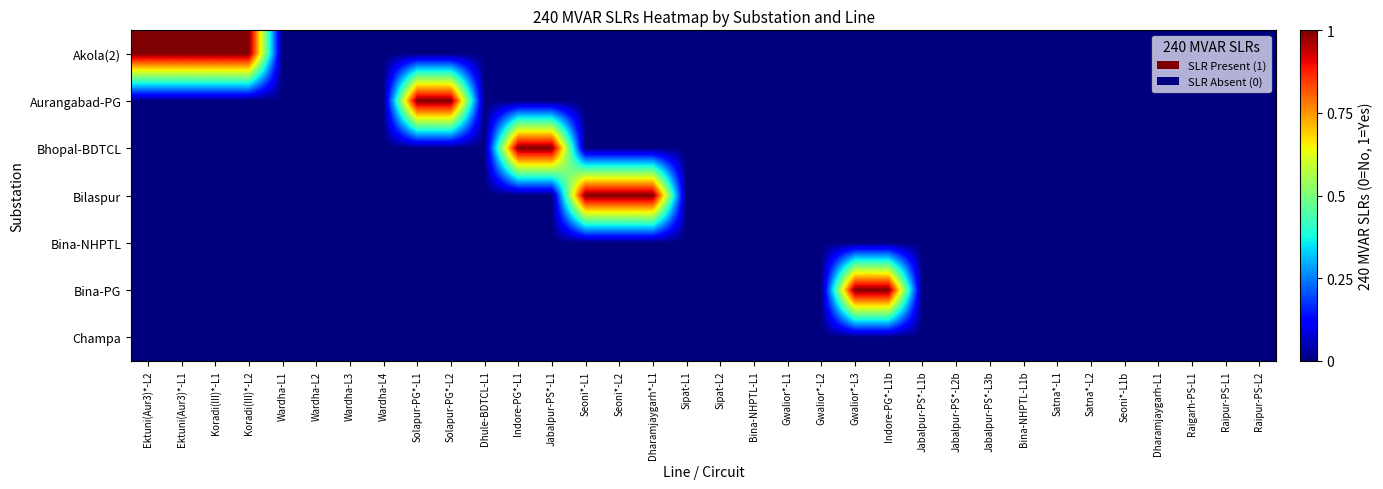

Which label corresponds to the smallest value in the chart?

Wardha-L1